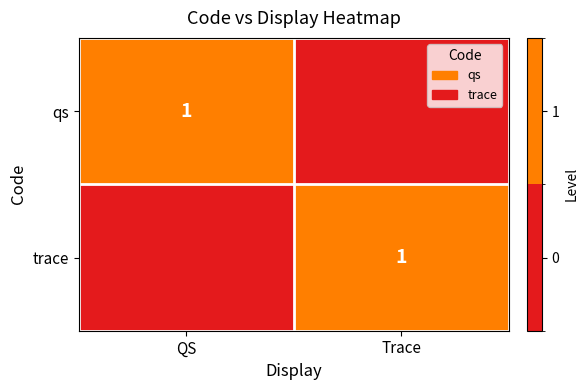

Is it true that trace equals 1 at Trace?

True